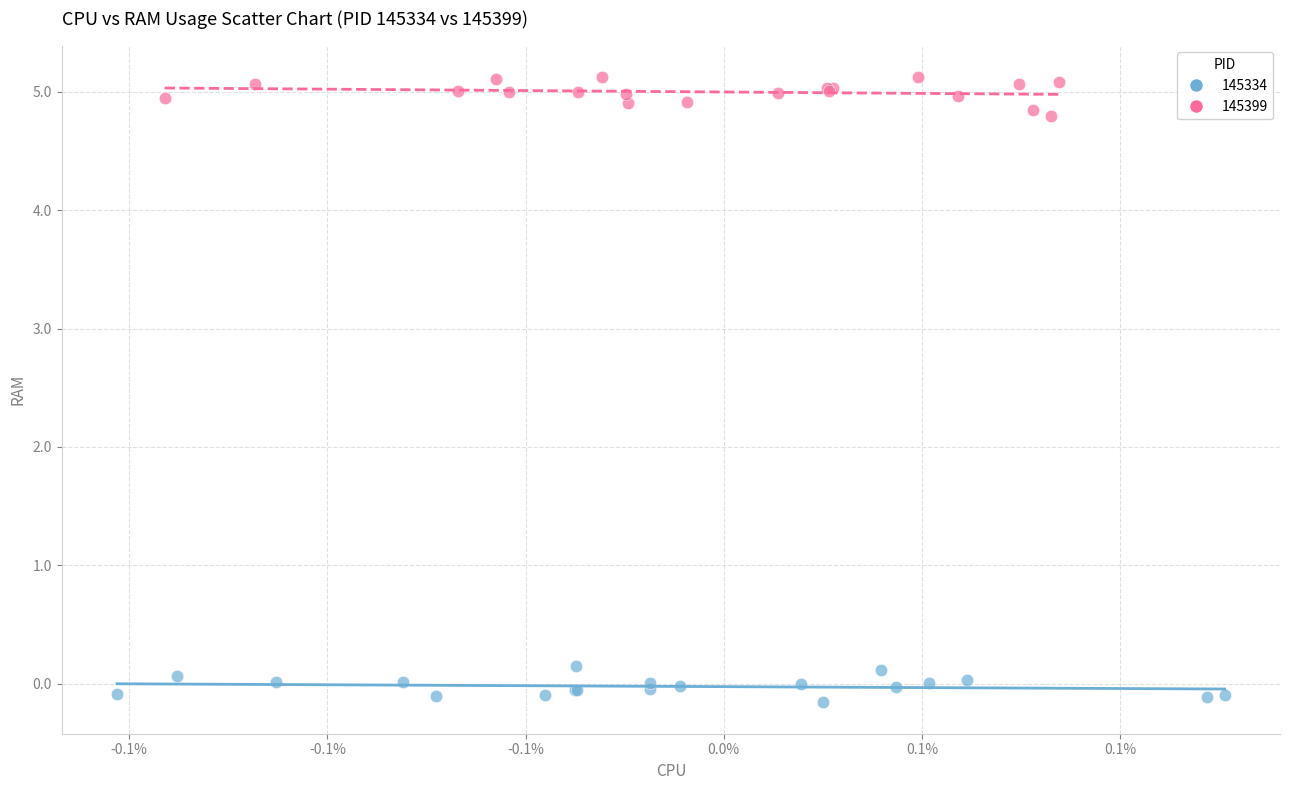

Which series reaches the minimum Y coordinate?

145334